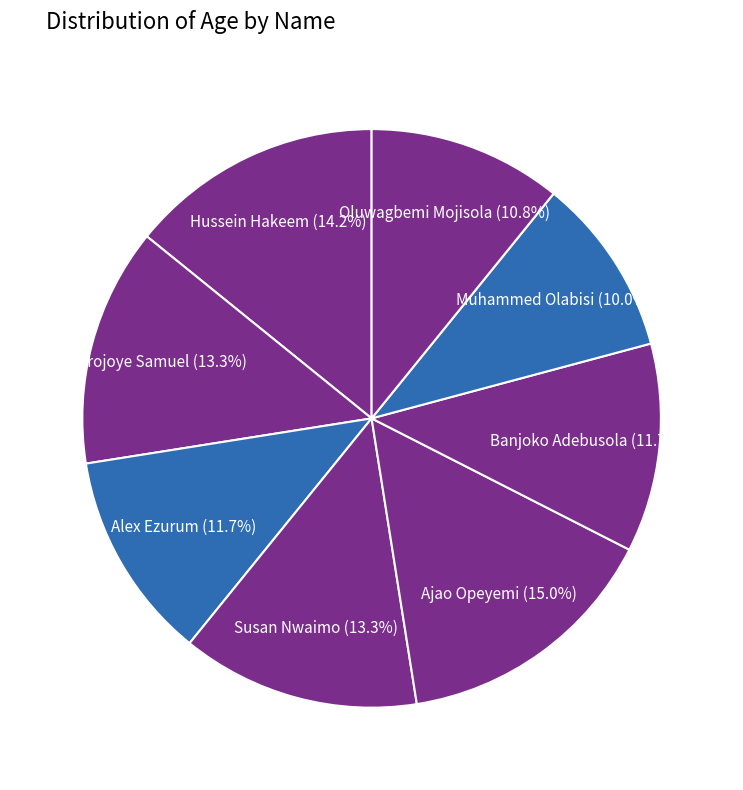

What is the largest slice in the pie chart?

Ajao Opeyemi